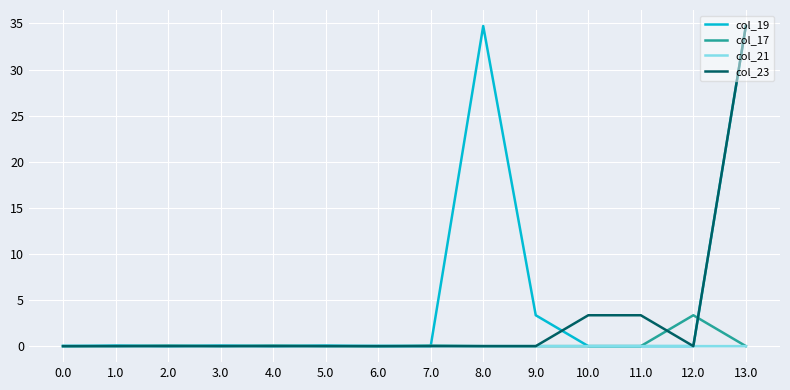

Is it true that col_23 equals 0.0 at 12.0?

True